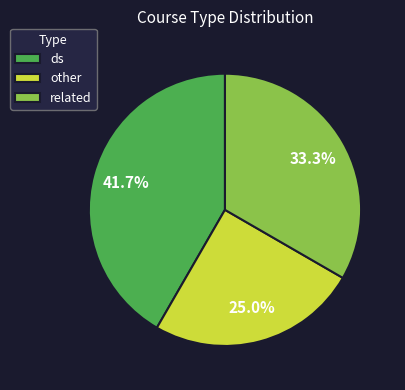

Which category has the smallest portion of the pie?

other